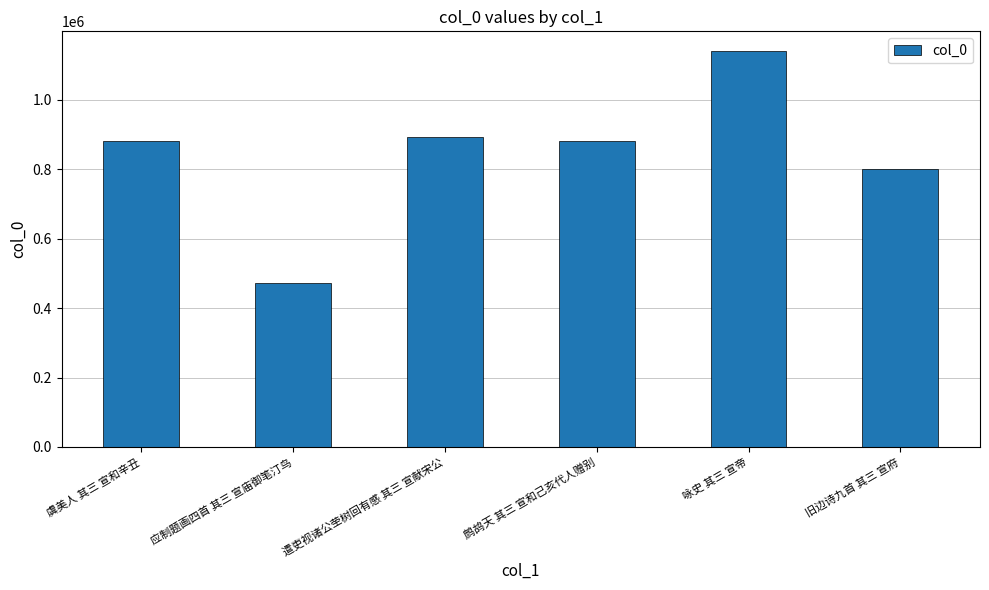

What is the minimum value shown in the chart?

471946